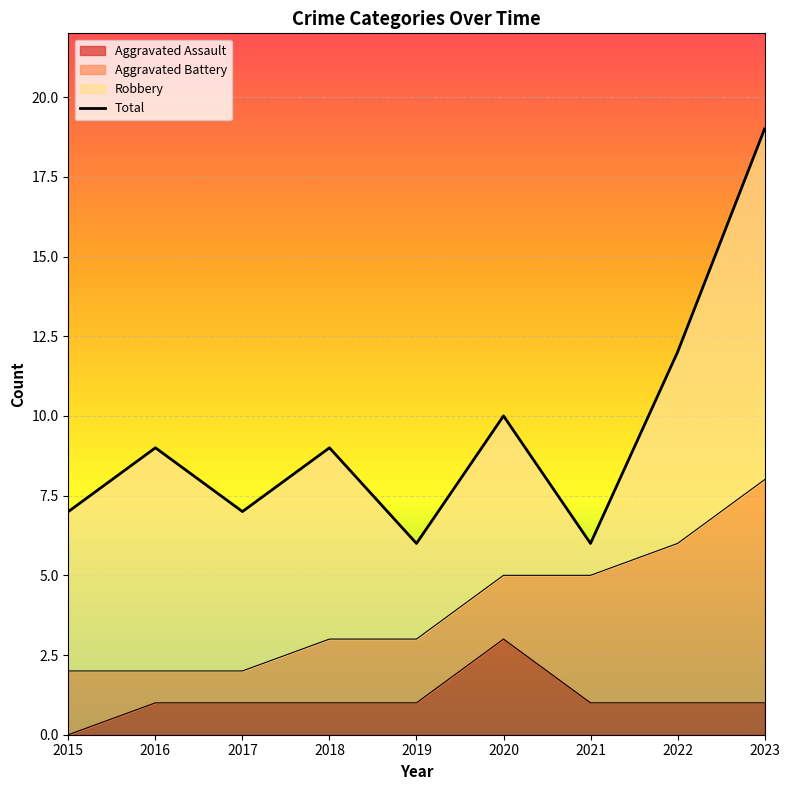

At which label does Aggravated Assault first exceed 1?

2020